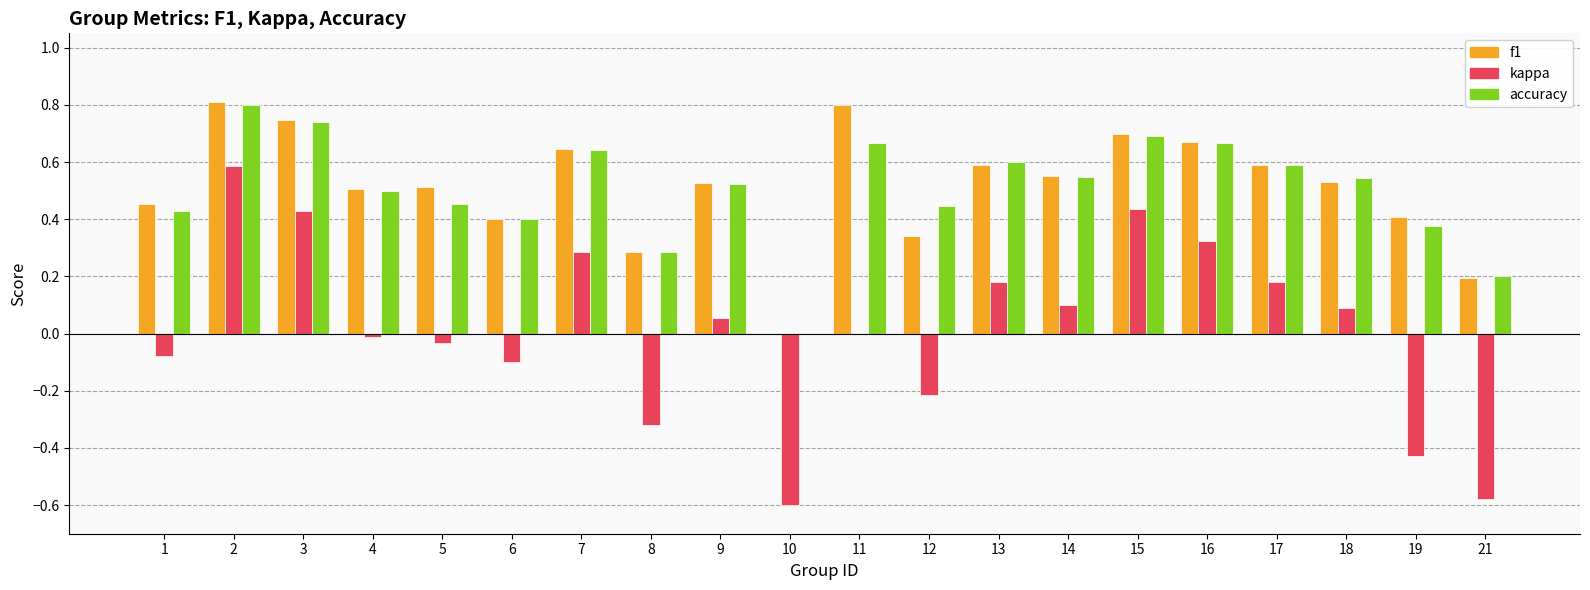

Which series changed the most between 19 and 21?

f1